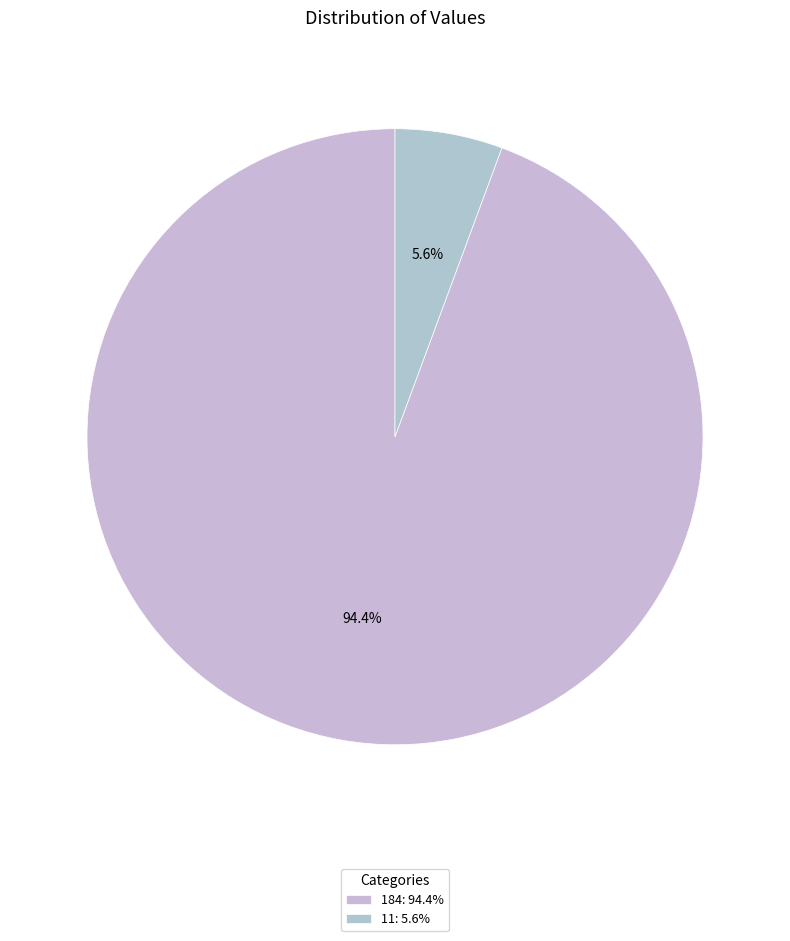

Between 184 and 11, which is larger?

184